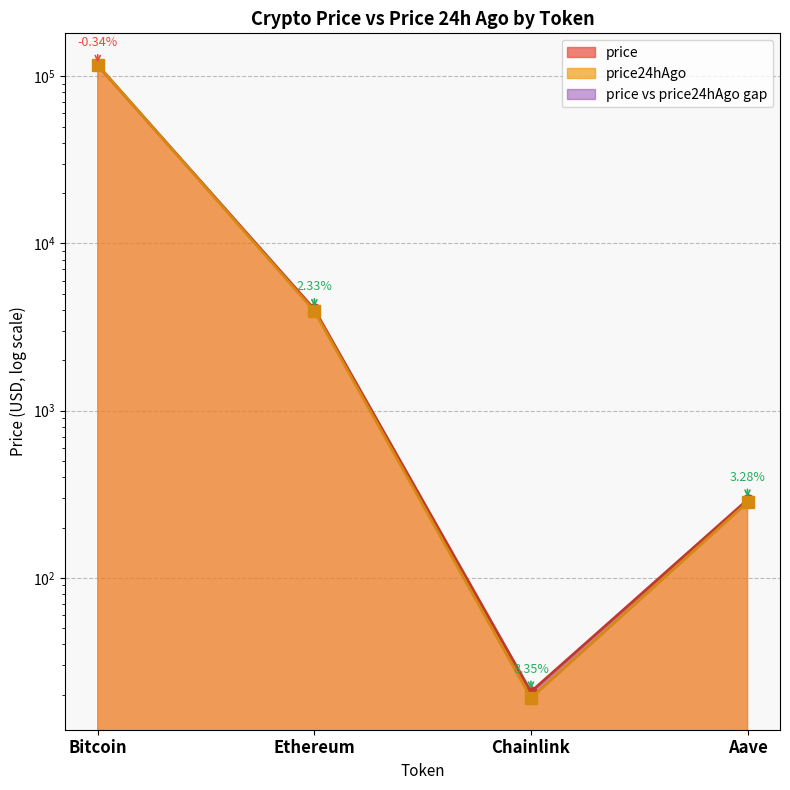

How many interior local valleys does the price series have?

1